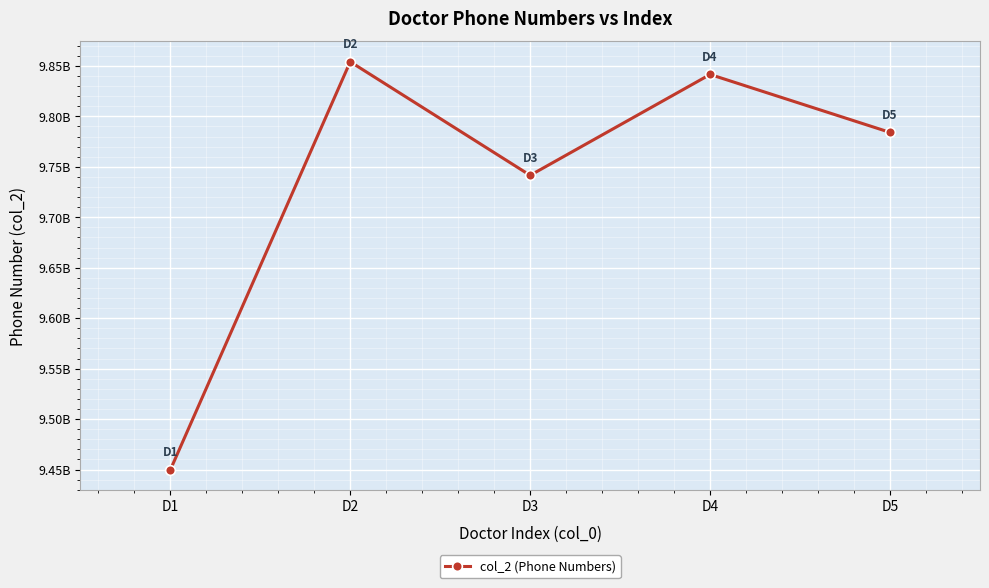

Reading right to left, transcribe all the data shown in this chart.

9784123548	9841548351	9741567412	9854125421	9449569825